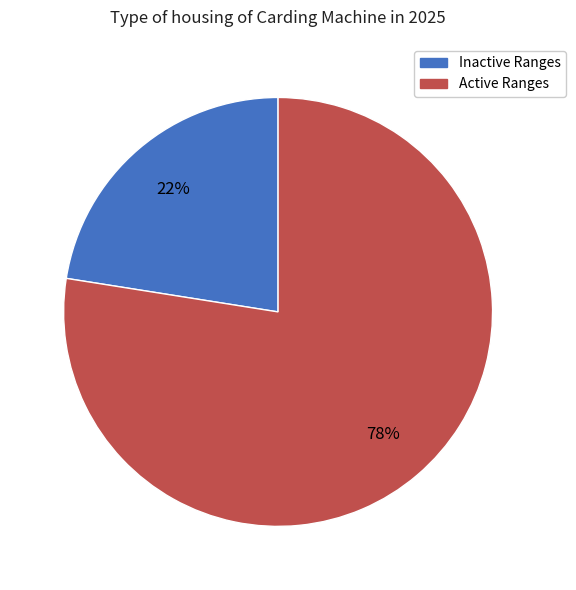

Which category has the smallest portion of the pie?

Inactive Ranges